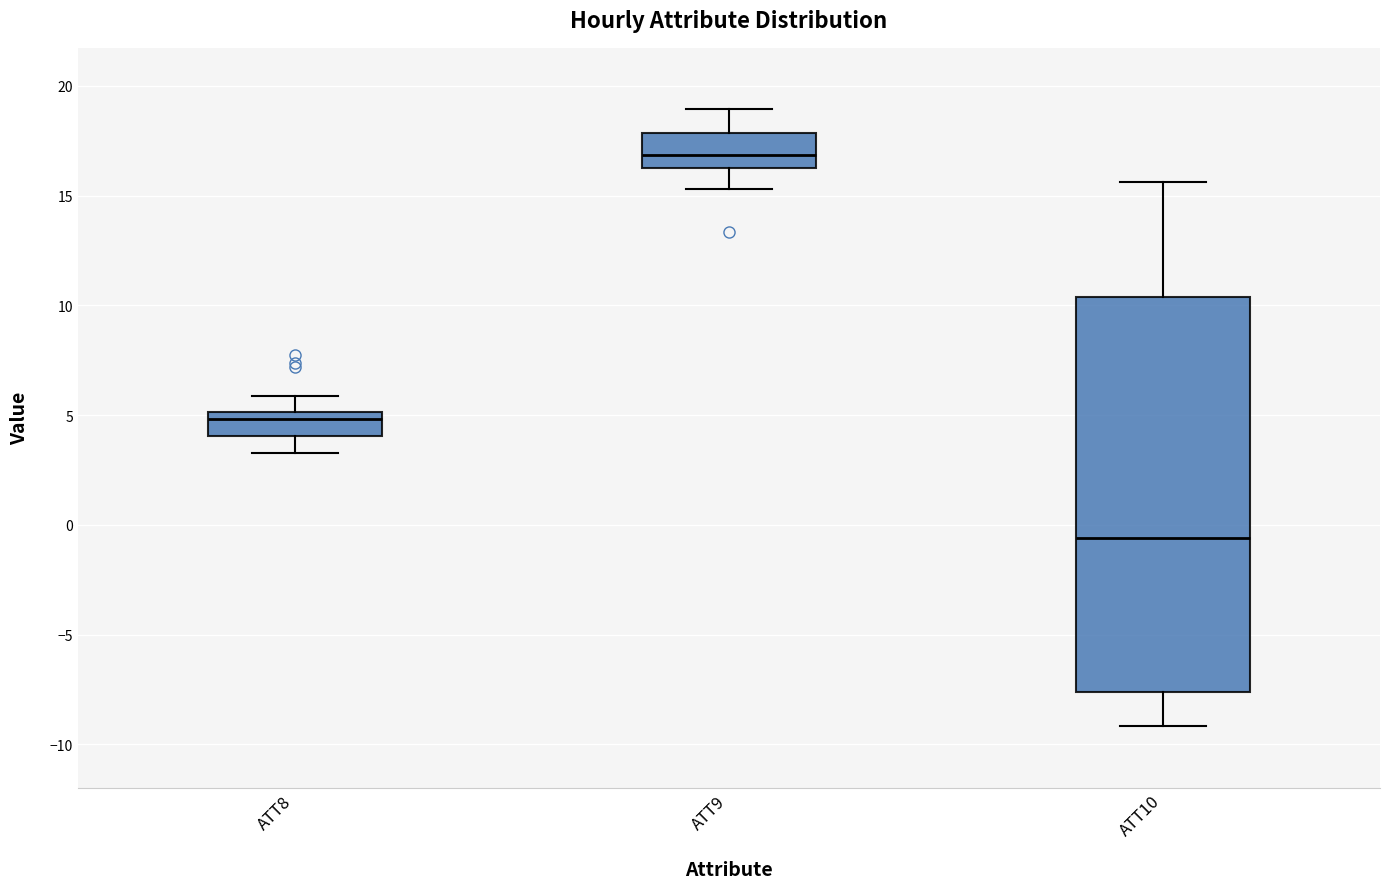

Which box has the lowest median line?

ATT10